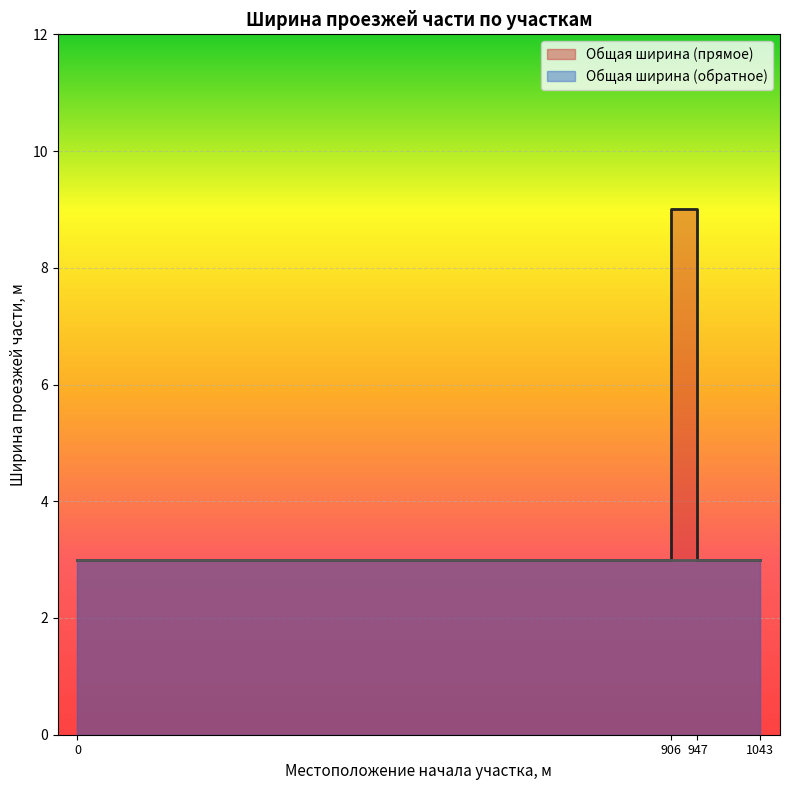

What is the sum of the Общая ширина (прямое) values at 906 and 0?

12